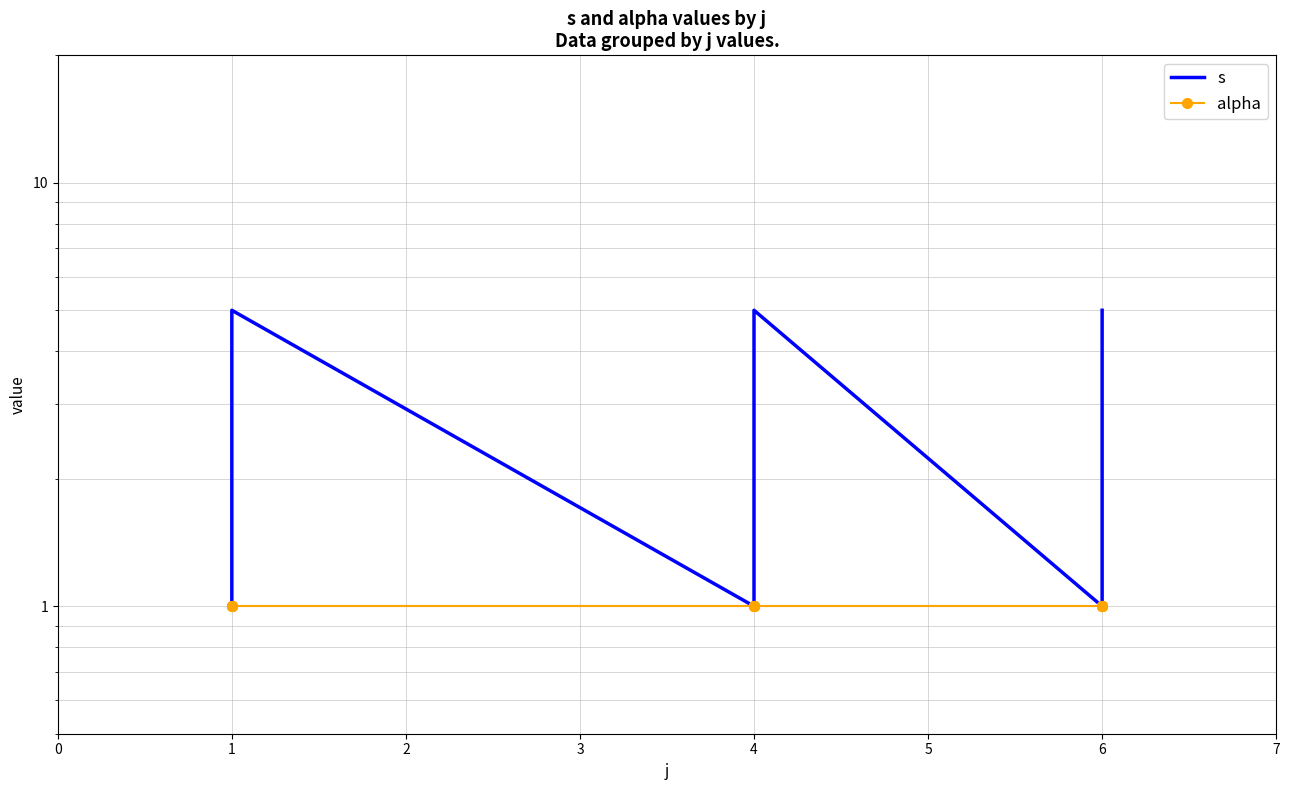

Which series has the largest total across all categories?

s